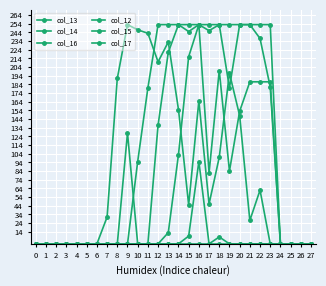

At which category does col_16 reach its first local peak?

9